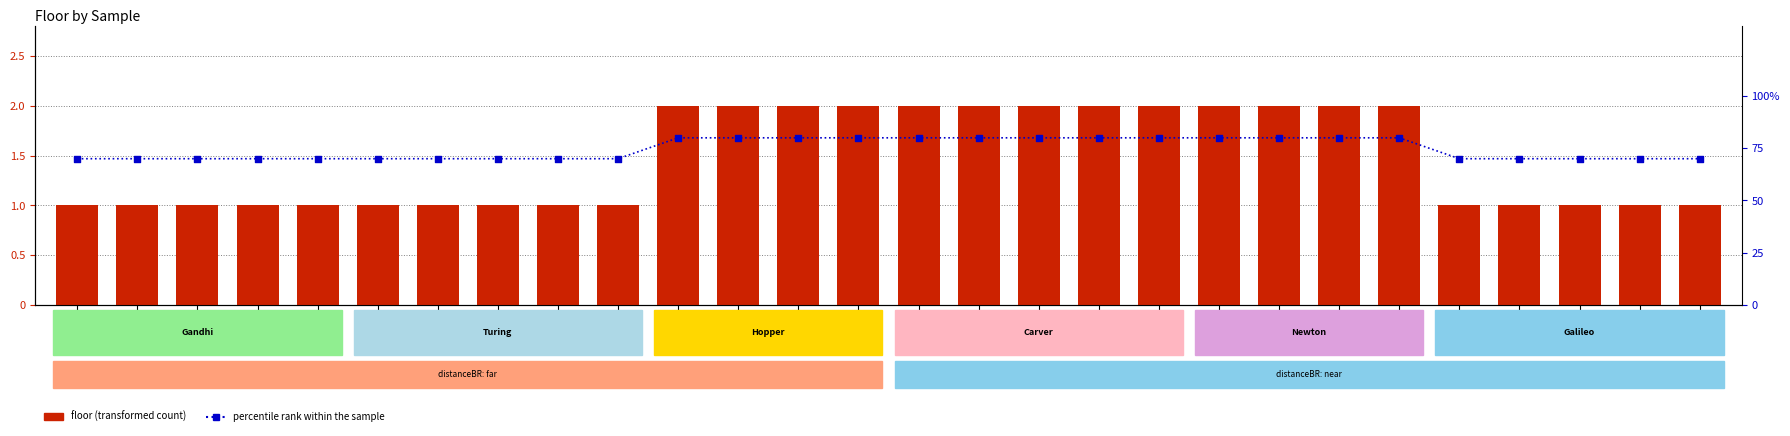

Is the value of floor (transformed count) at F2B greater than the value of percentile rank within the sample at F2E?

No